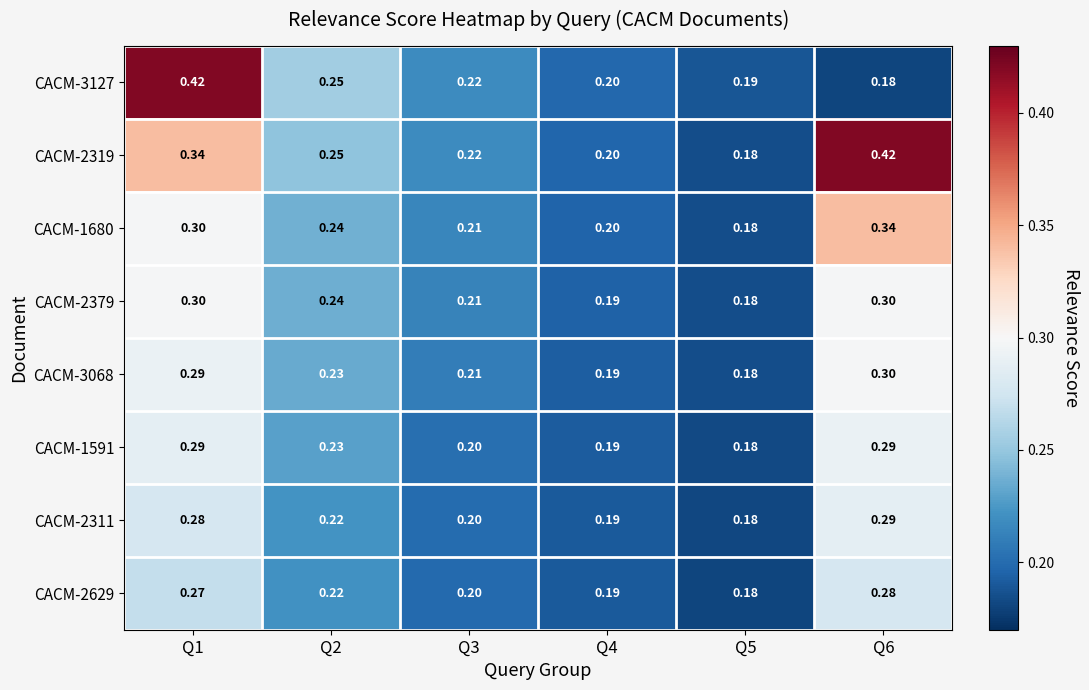

At which category is the sum across all series the highest?

Q1